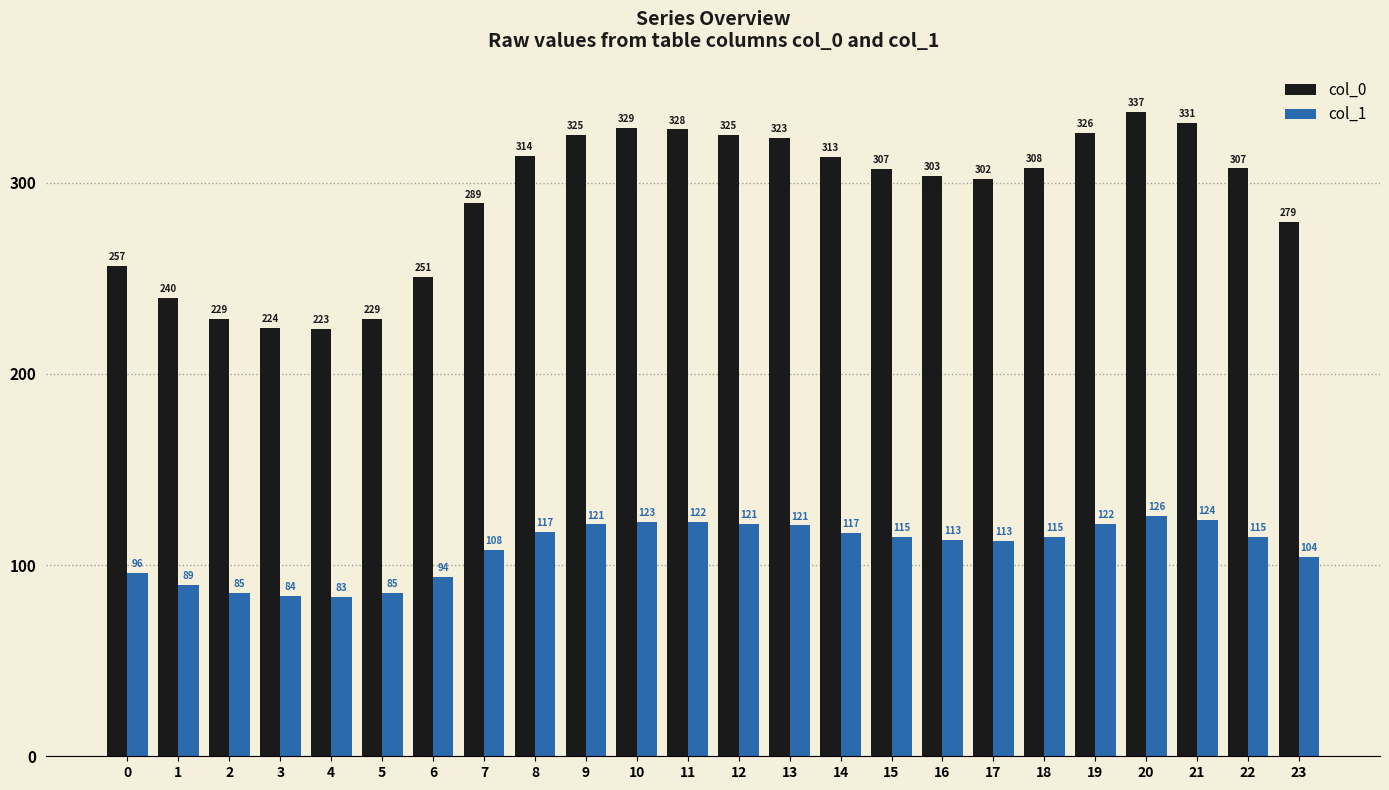

At which category does the chart reach its peak across all series?

20